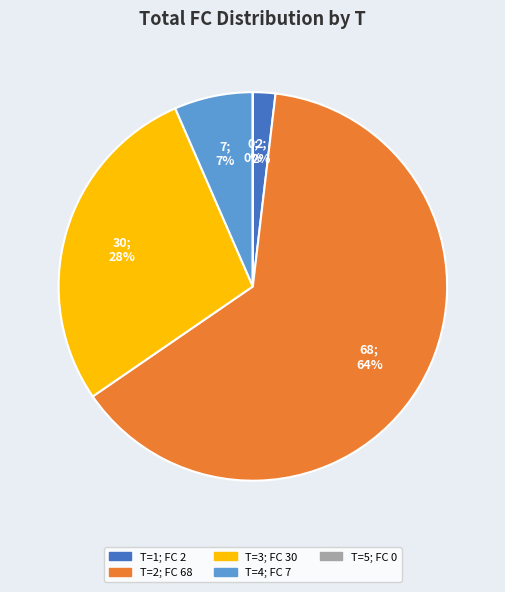

Does any single category account for the majority?

Yes